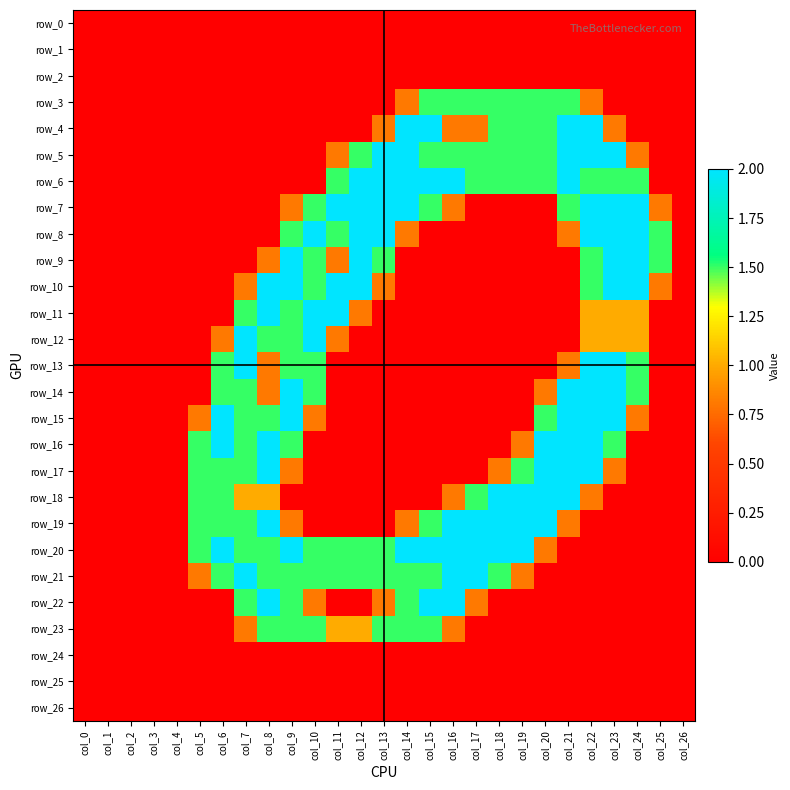

Rank the categories by row_16 value from highest to lowest.

col_6, col_8, col_20, col_21, col_22, col_5, col_7, col_9, col_23, col_19, col_0, col_1, col_2, col_3, col_4, col_10, col_11, col_12, col_13, col_14, col_15, col_16, col_17, col_18, col_24, col_25, col_26